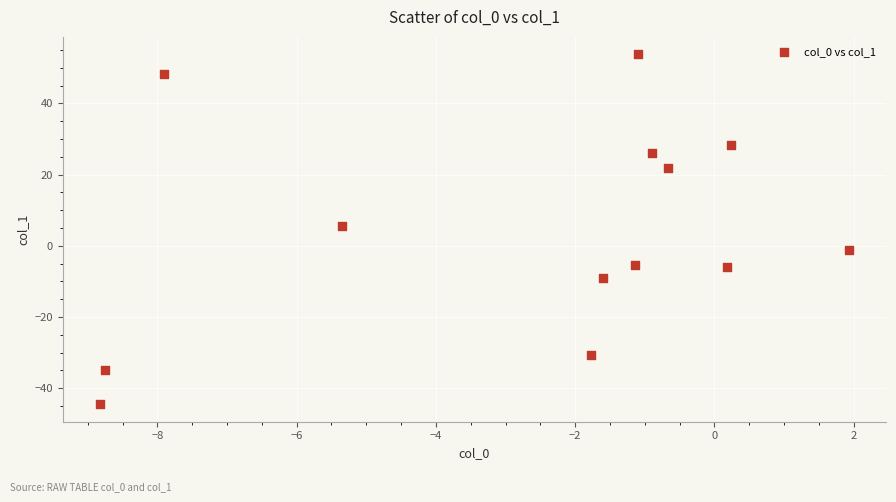

What Y value in the scatter plot is closest to 4?

5.6